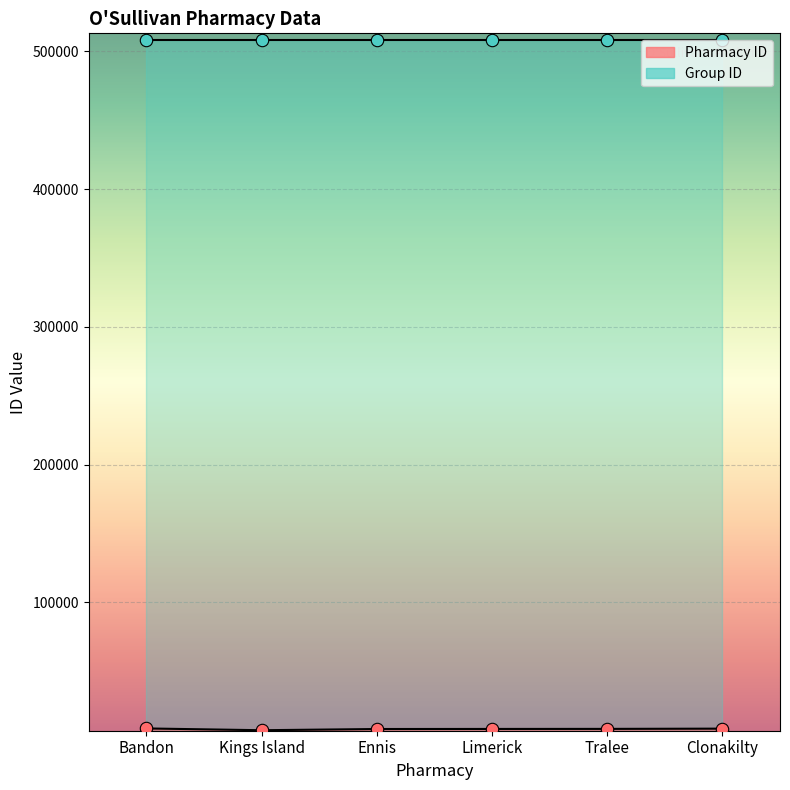

Approximately how many times larger is the value at Limerick compared to Tralee?

1.0